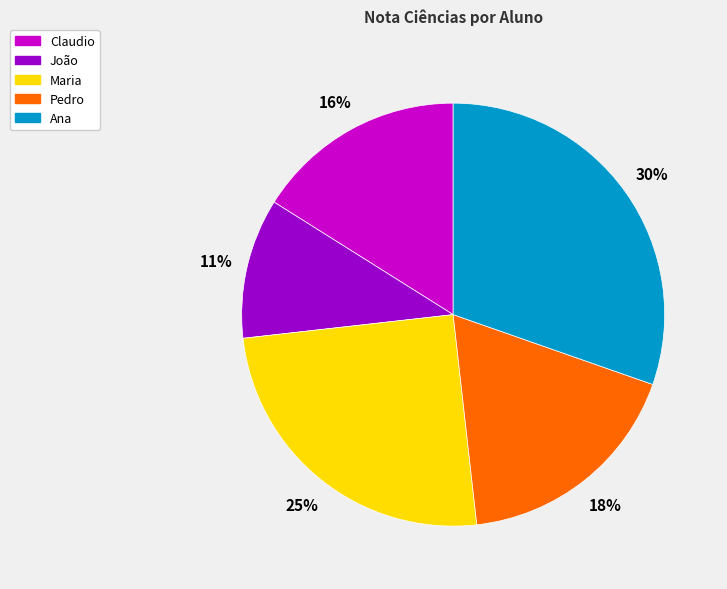

What is the smallest slice in the pie chart?

João